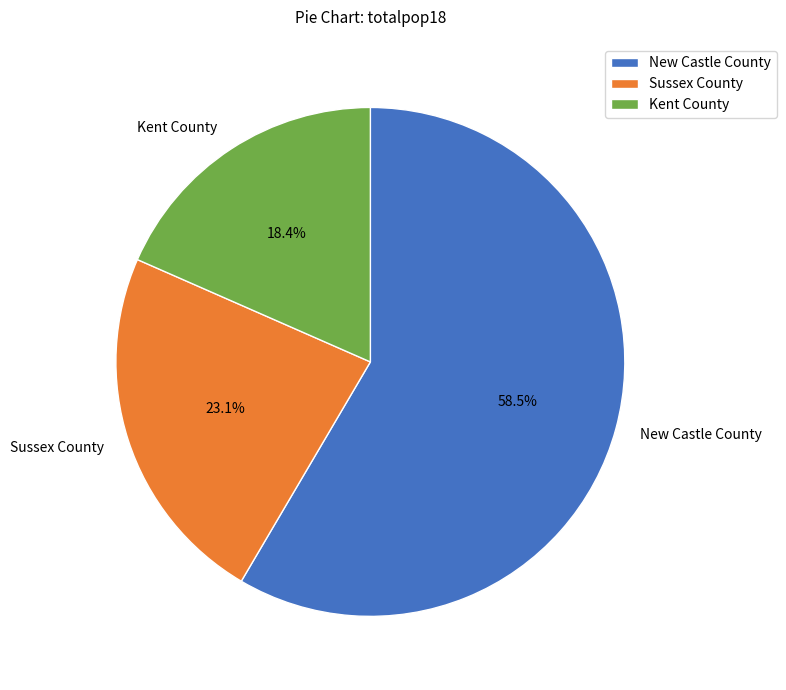

Rank the categories by value from highest to lowest.

New Castle County, Sussex County, Kent County